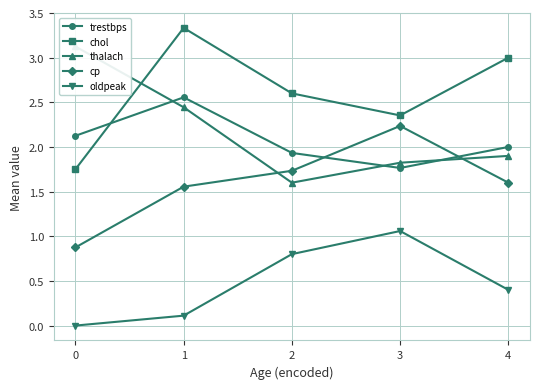

At which category is the sum across all series the highest?

1